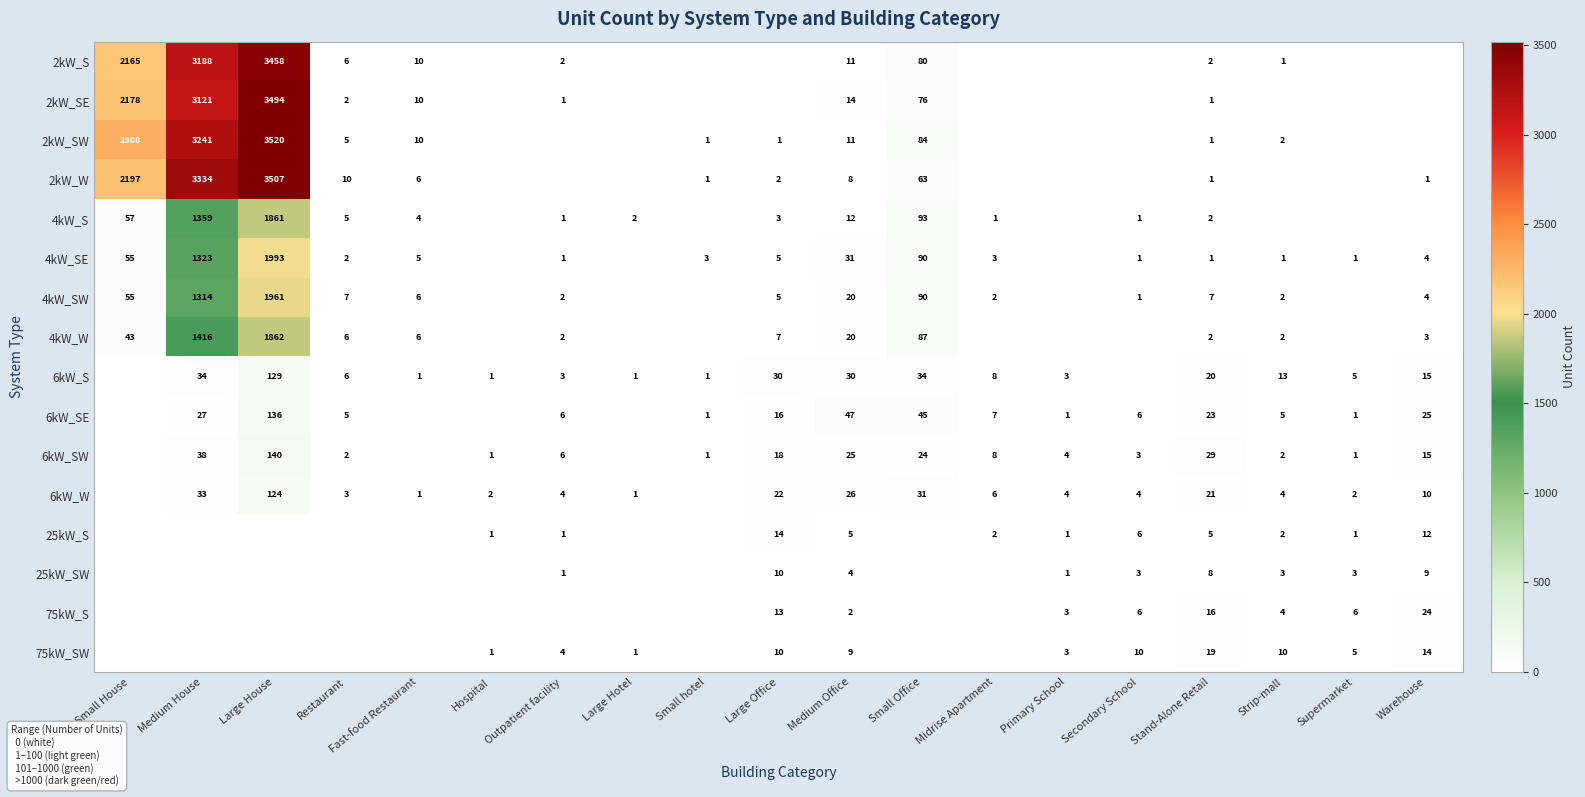

The value of 4kW_SE at Small House is 85. True or false?

False